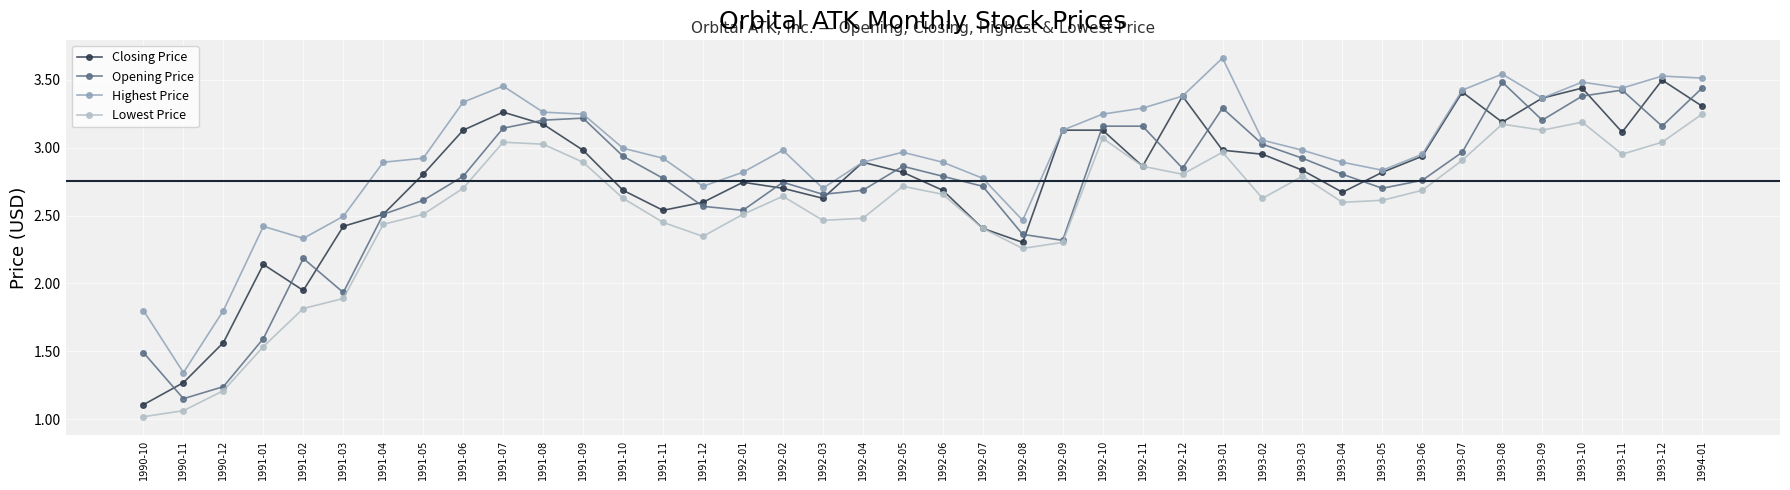

How many data points in Opening Price are less than 2?

5